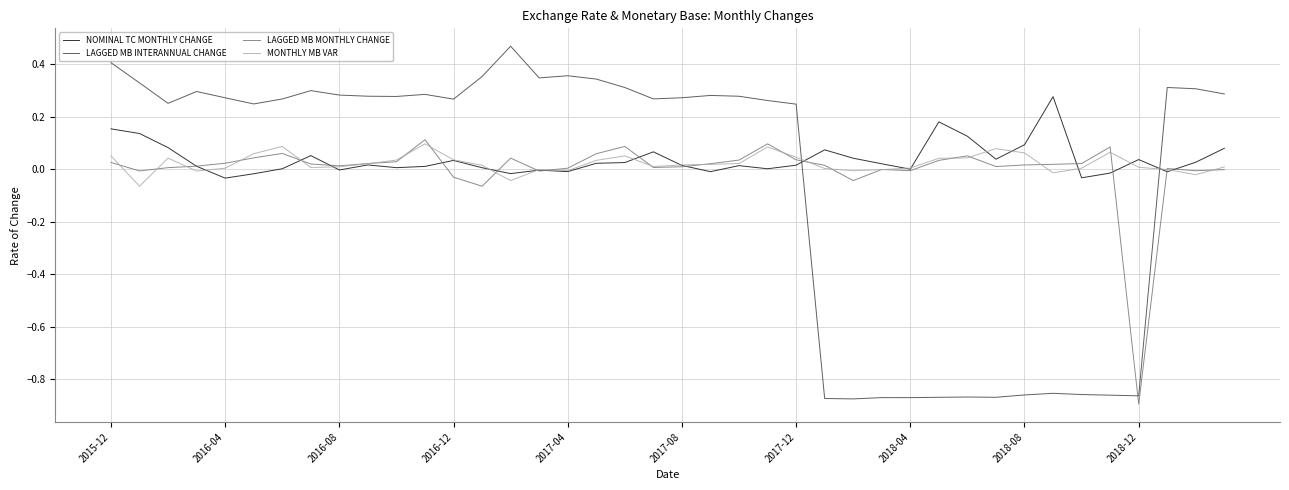

How many lines are shown in the chart?

4